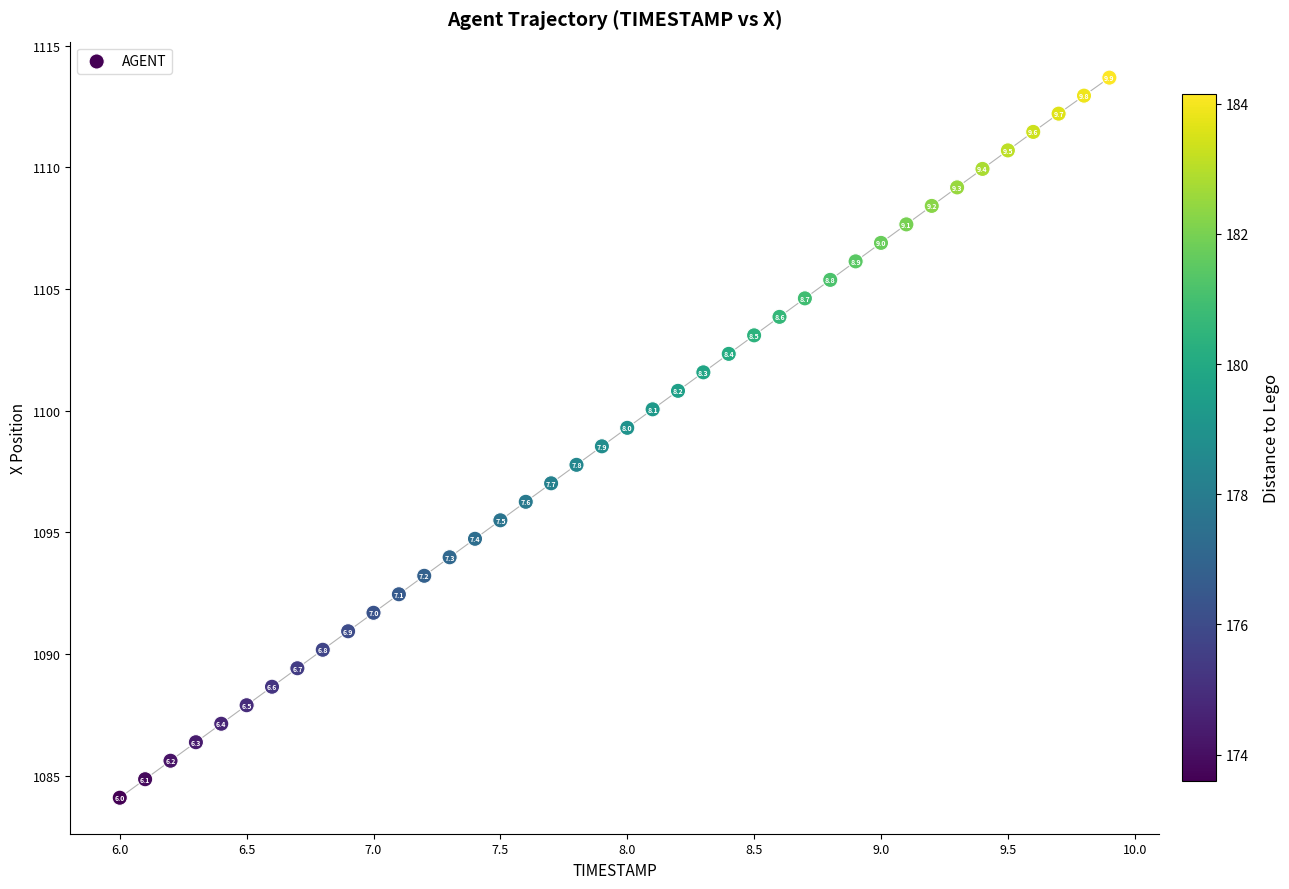

What is the range of X values (max minus min)?

3.9